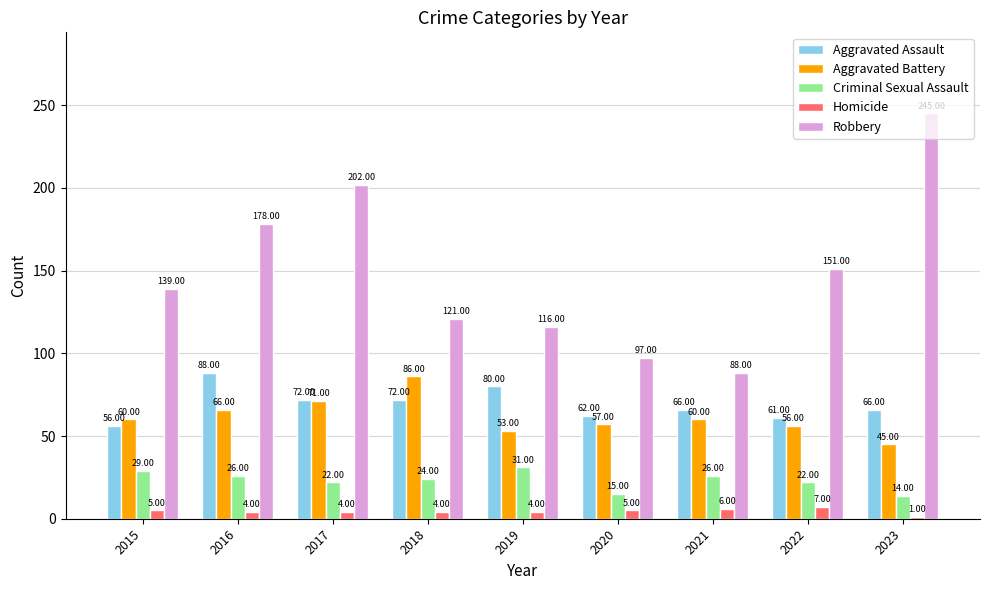

Are the bars horizontal?

No